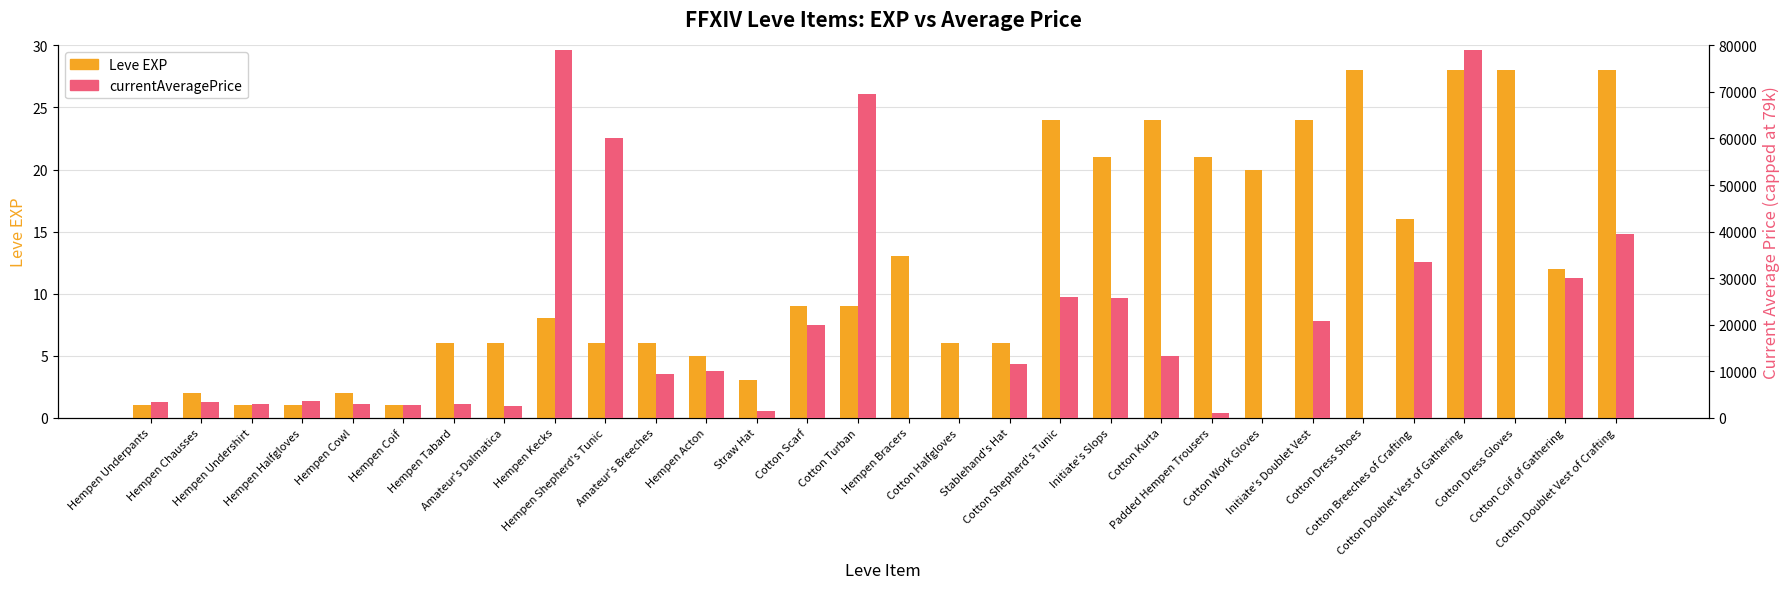

Reading right to left, transcribe all the data shown in this chart.

Leve EXP: 28	12	28	28	16	28	24	20	21	24	21	24	6	6	13	9	9	3	5	6	6	8	6	6	1	2	1	1	2	1
currentAveragePrice: 39518	30009	0	79000	33525	0	20842	0	999	13343	25683	26010	11499	0	0	69500	20007	1525	9998	9335	60004	79000	2563	2999	2661	3000	3515	2996	3309	3307